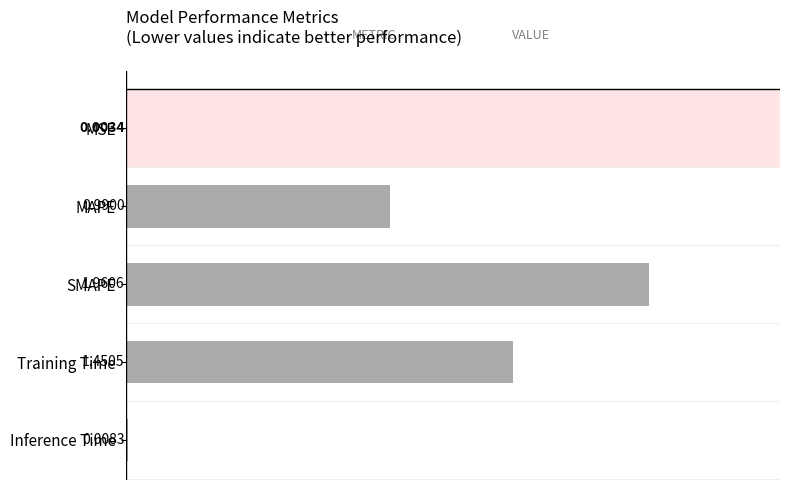

Which category has the highest value across all series?

SMAPE